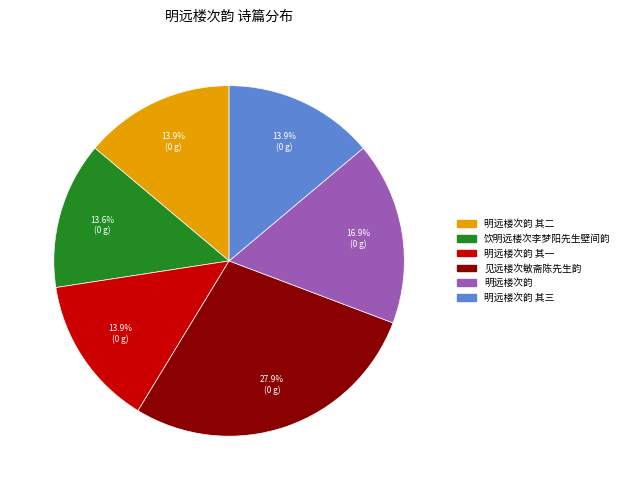

What is the largest slice in the pie chart?

见远楼次敏斋陈先生韵